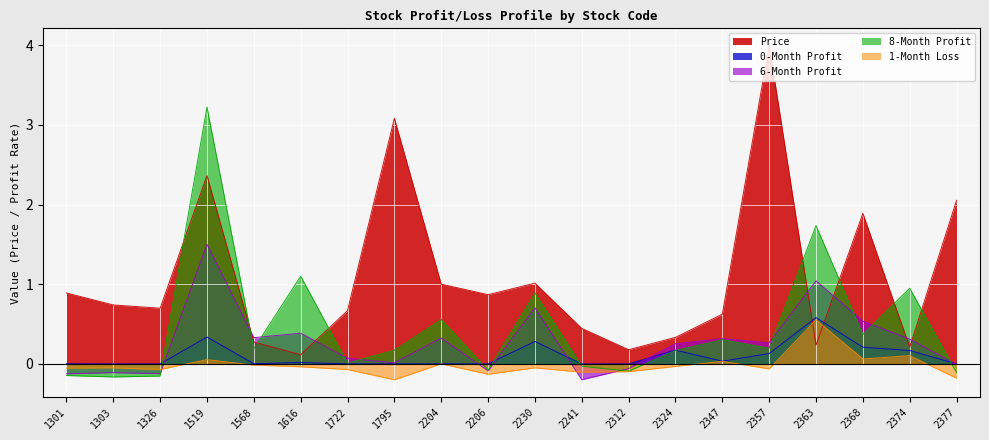

How many values in the 1_month_loss series are below 0?

14